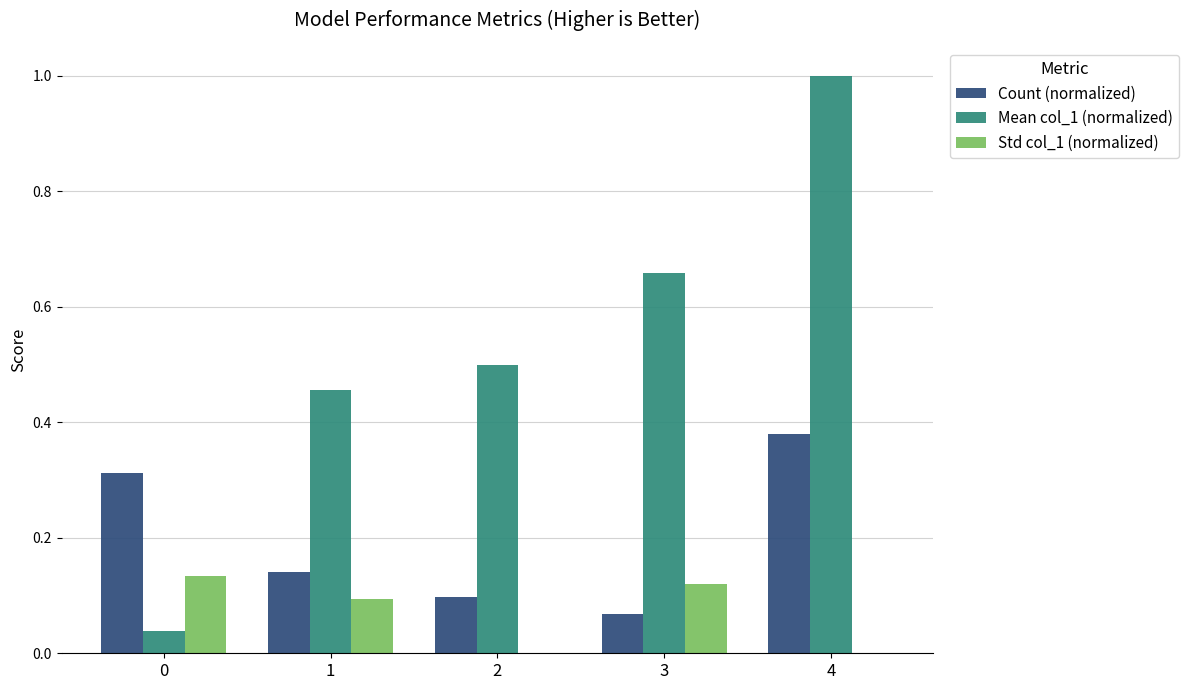

What is the sum of all Count (normalized) values?

1.0